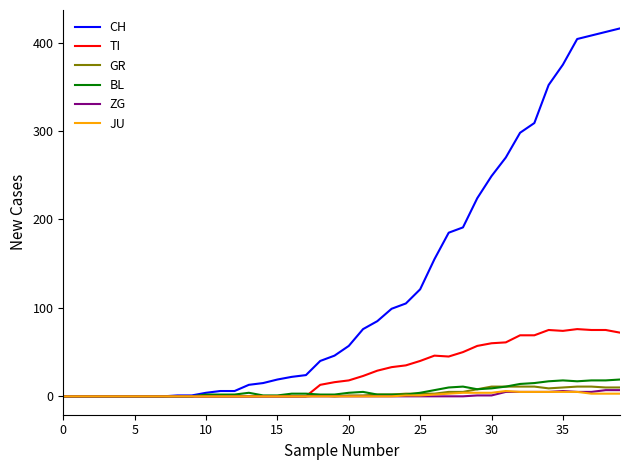

Is this an area chart (filled region under the line)?

No